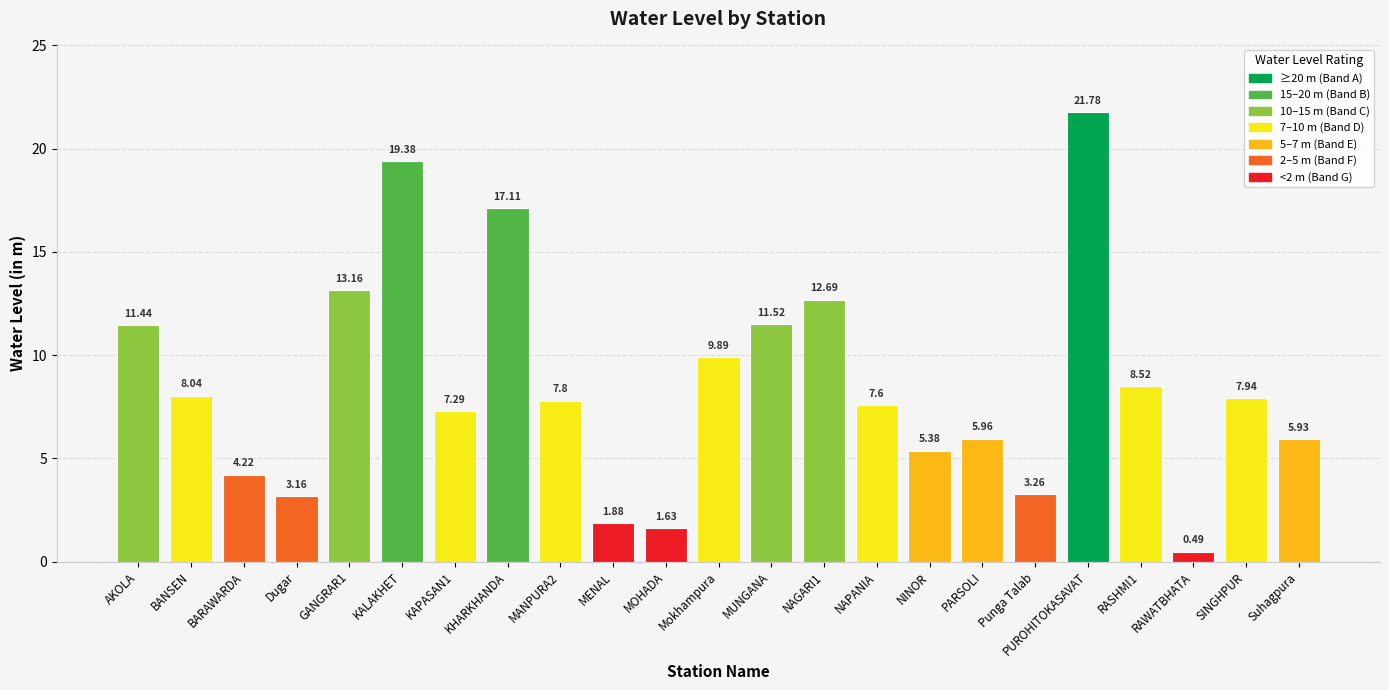

What is the maximum value shown in the chart?

21.8